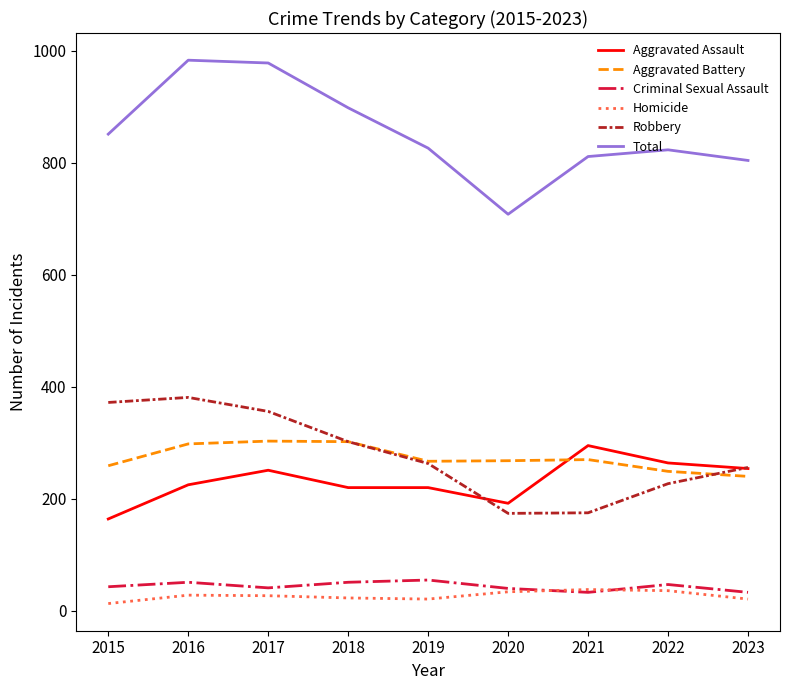

What is the smallest value displayed?

13